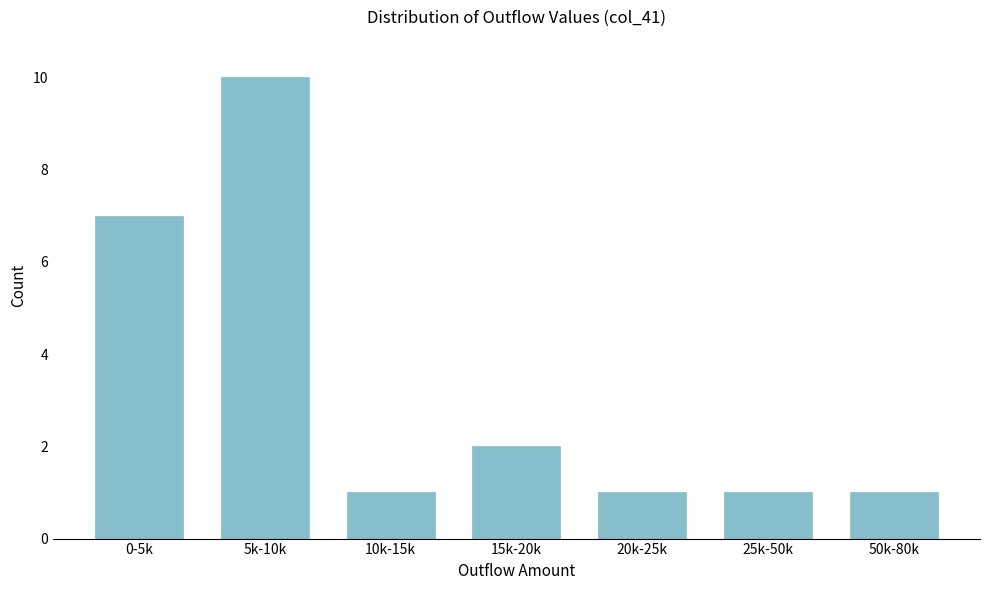

Reading left to right, list all the values displayed in this chart.

7	10	1	2	1	1	1